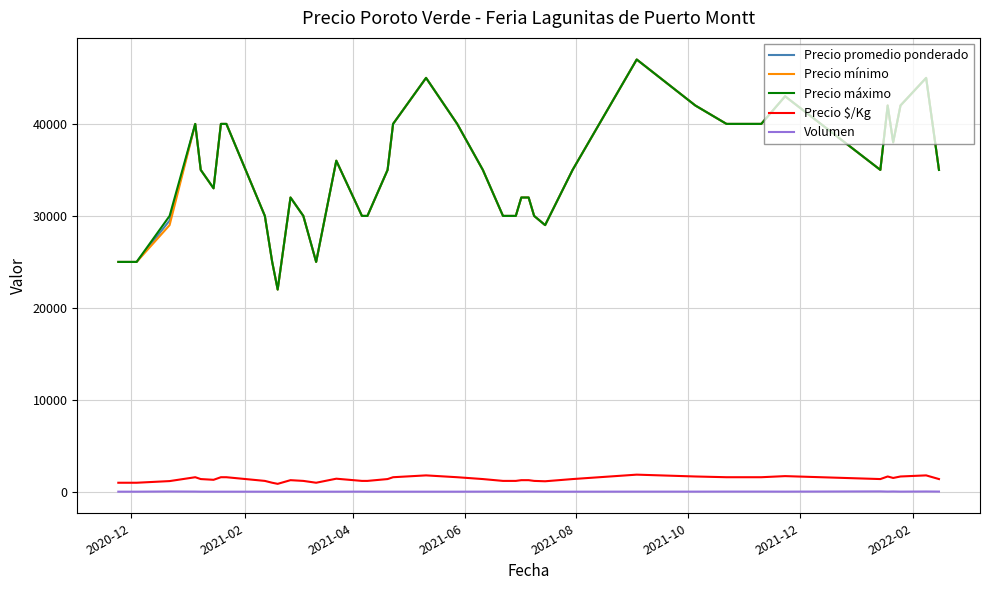

What is the greatest value displayed?

47000